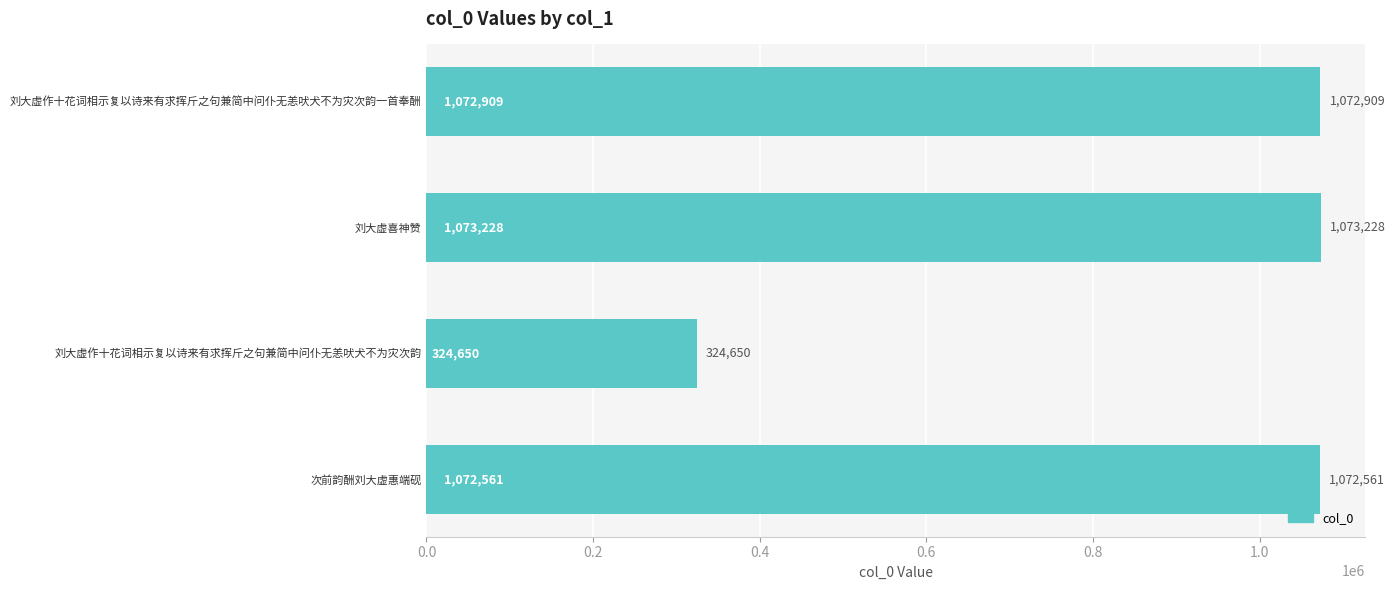

Reading top to bottom, list all the values displayed in this chart.

1072909	1073228	324650	1072561